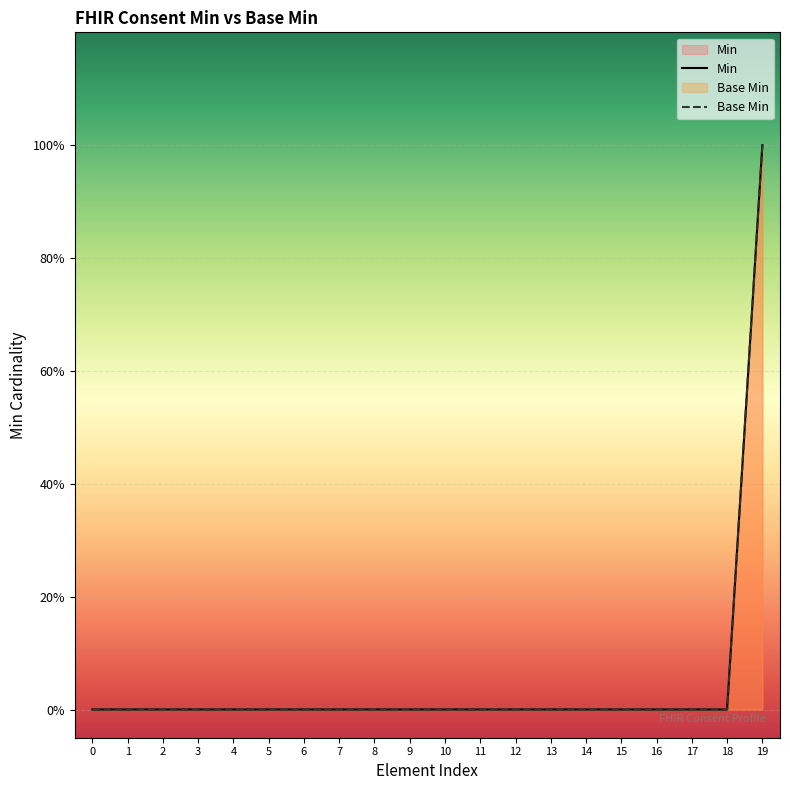

How many values in the Base Min series exceed 0?

1